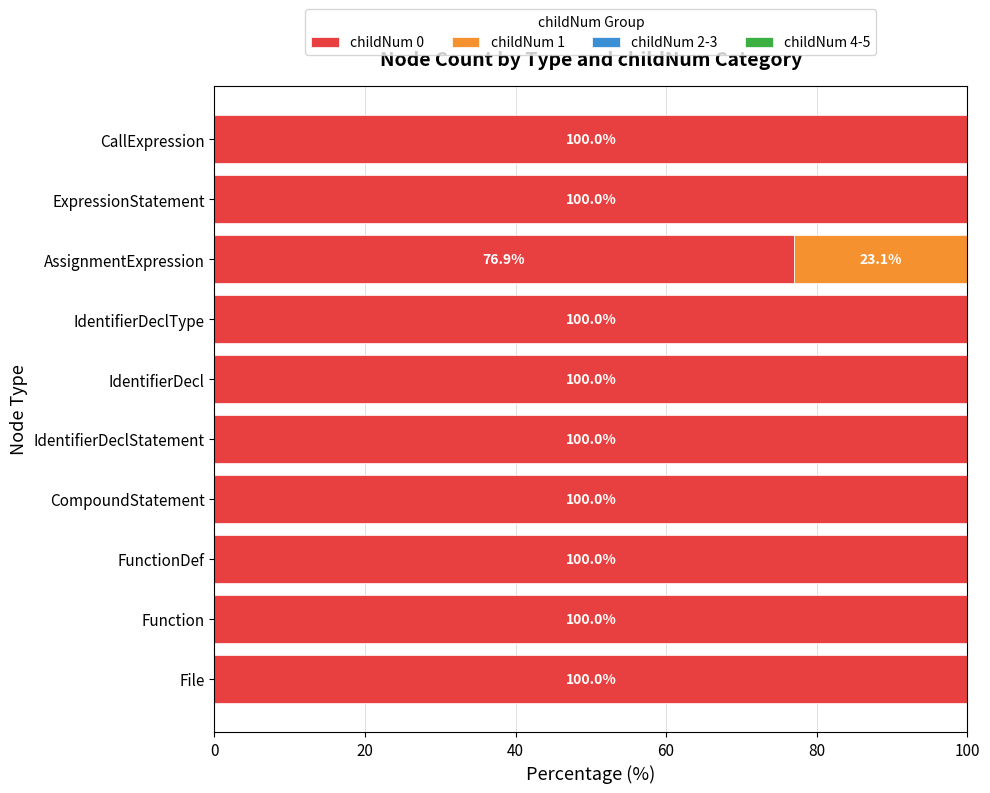

What is the sum of all childNum 0 values?

976.9